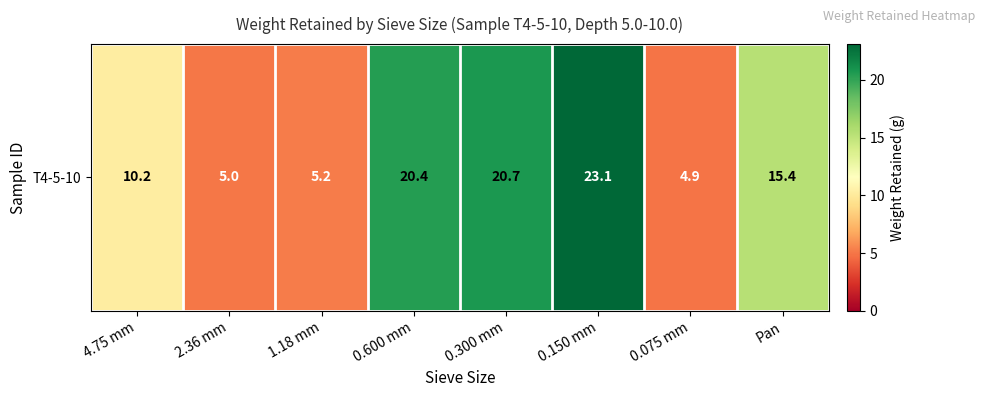

Reading left to right, transcribe all the data shown in this chart.

4.75 mm=10.2	2.36 mm=5.0	1.18 mm=5.2	0.600 mm=20.4	0.300 mm=20.7	0.150 mm=23.1	0.075 mm=4.9	Pan=15.4